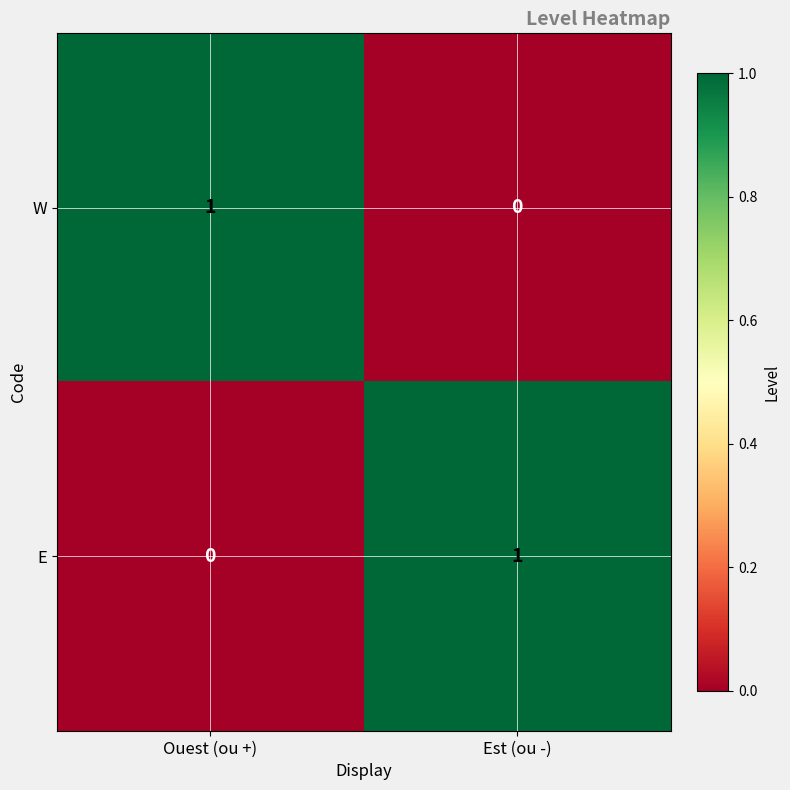

How many series are shown in this chart?

2